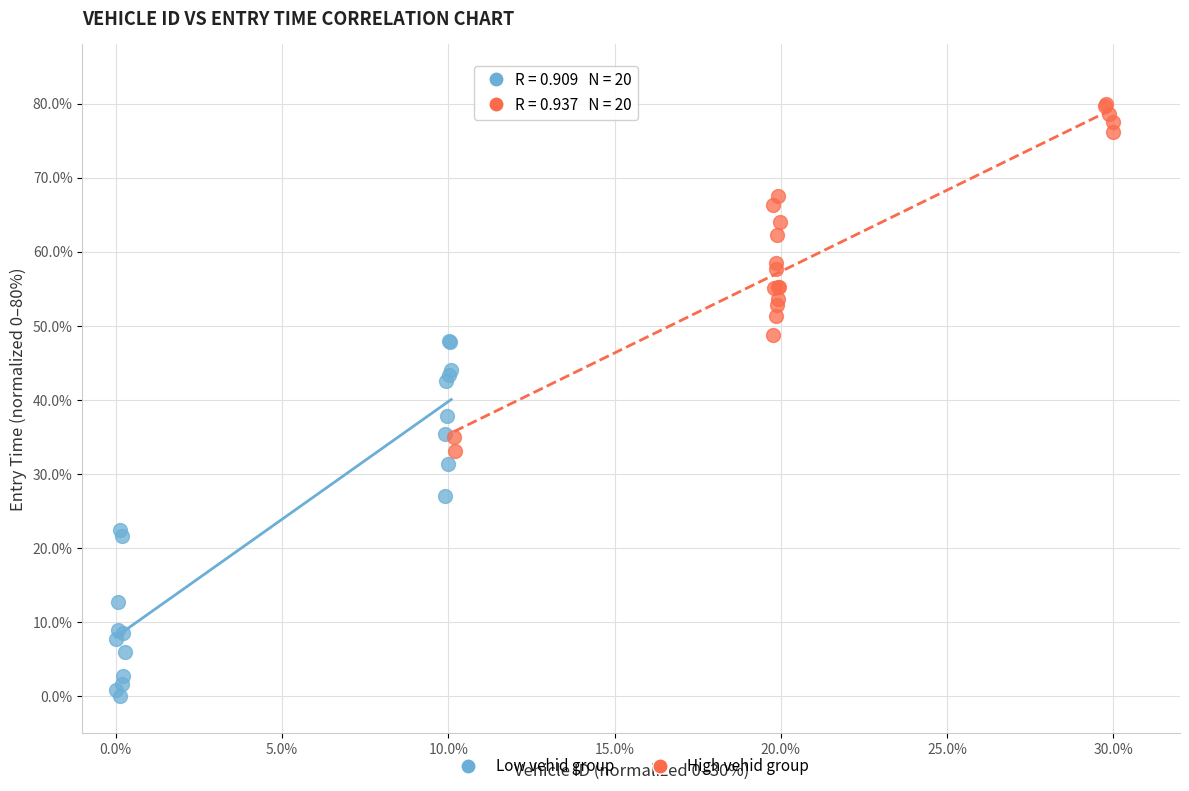

Which series contains the highest Y value?

High vehid group